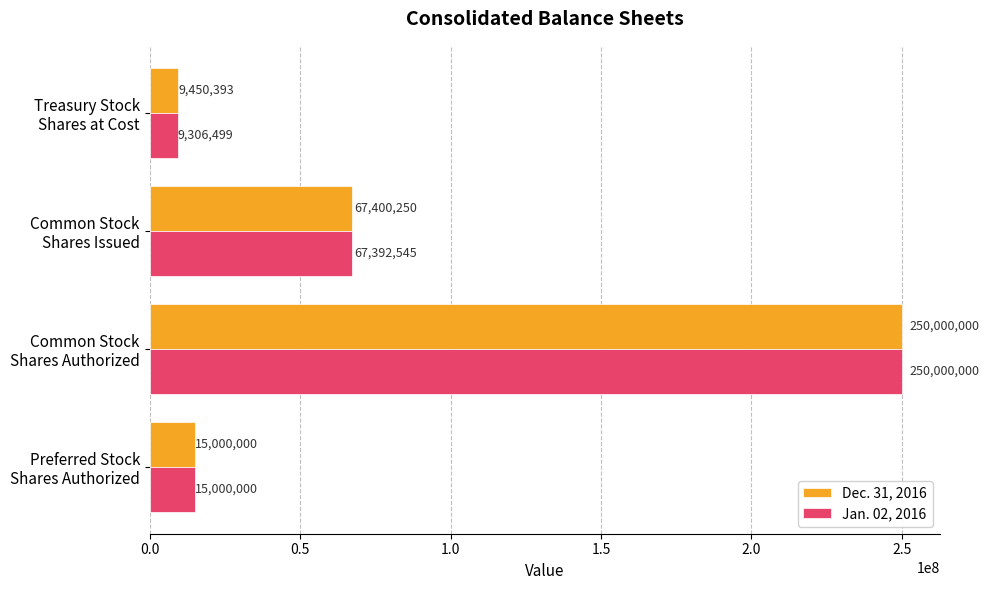

Where is Dec. 31, 2016 nearest to the value 129725196?

Common Stock
Shares Issued